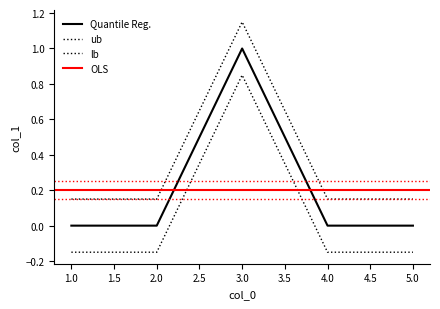

Does the chart display data point markers on the line(s)?

No